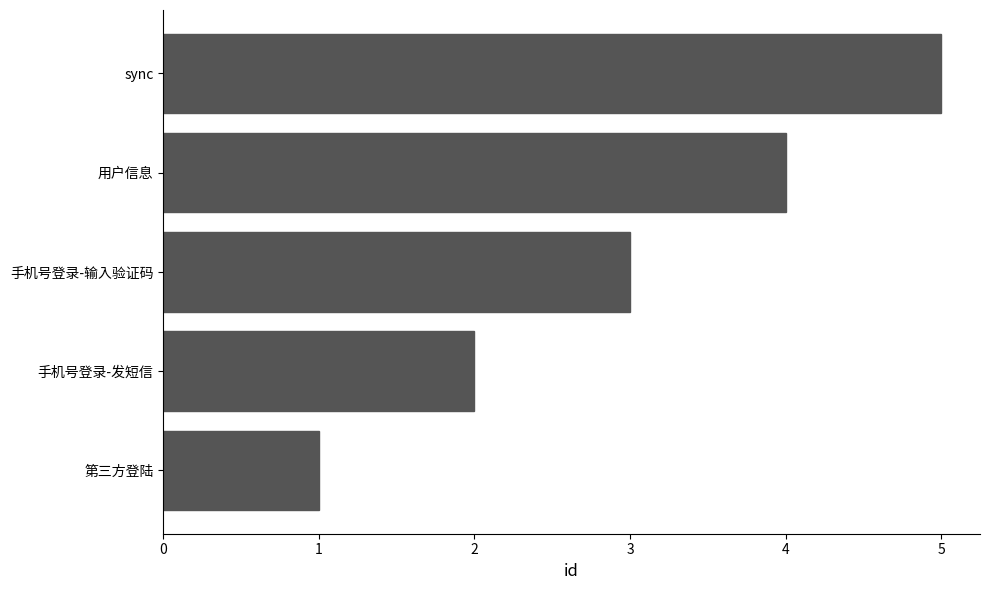

What is the greatest value displayed?

5